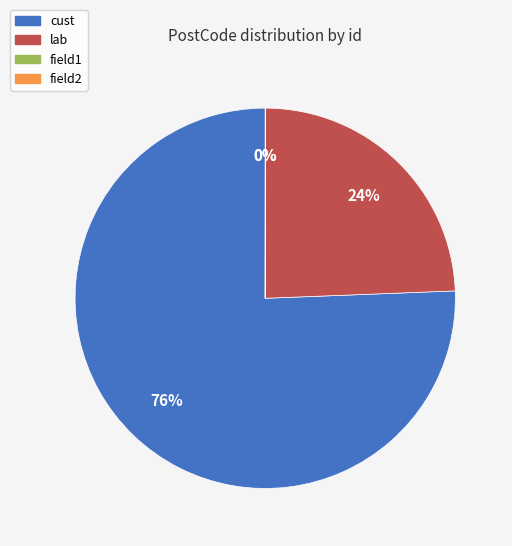

Approximately how many times larger is the value at lab compared to cust?

0.3